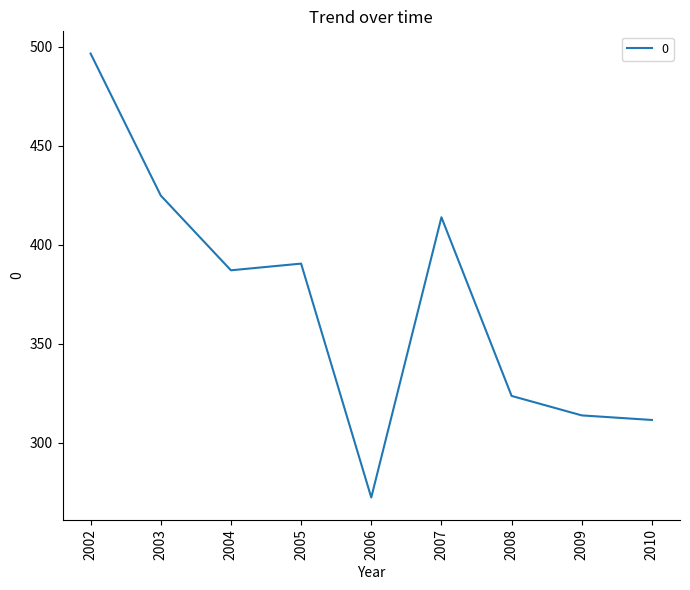

Is this an area chart (filled region under the line)?

No